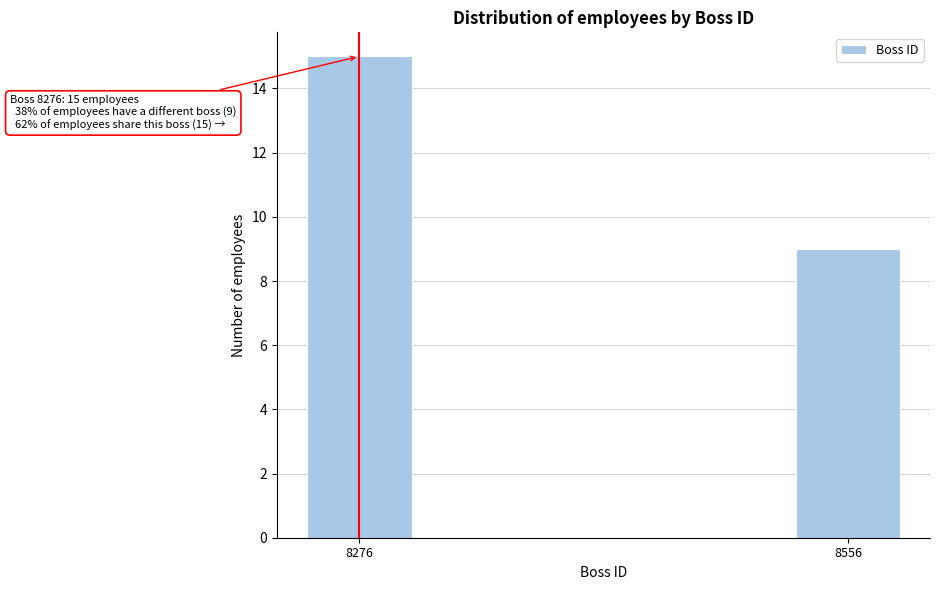

Reading right to left, transcribe all the data shown in this chart.

9	15